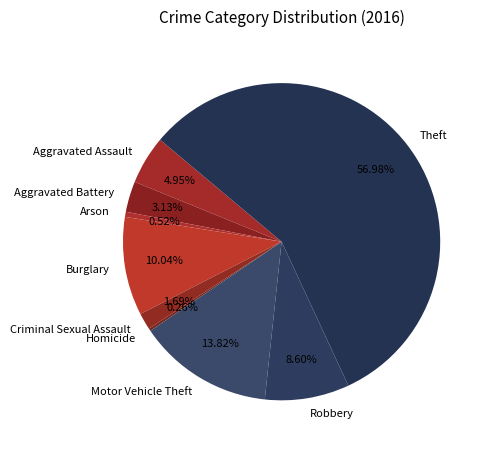

Is it true that Burglary is 10% of the pie?

True